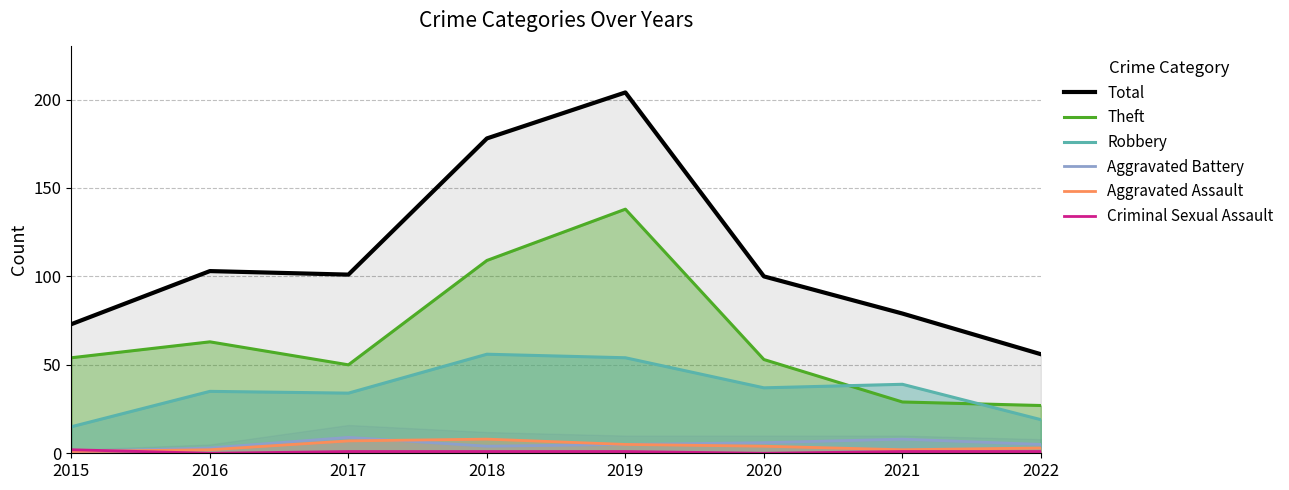

Which series changed the most between 2016 and 2017?

Theft